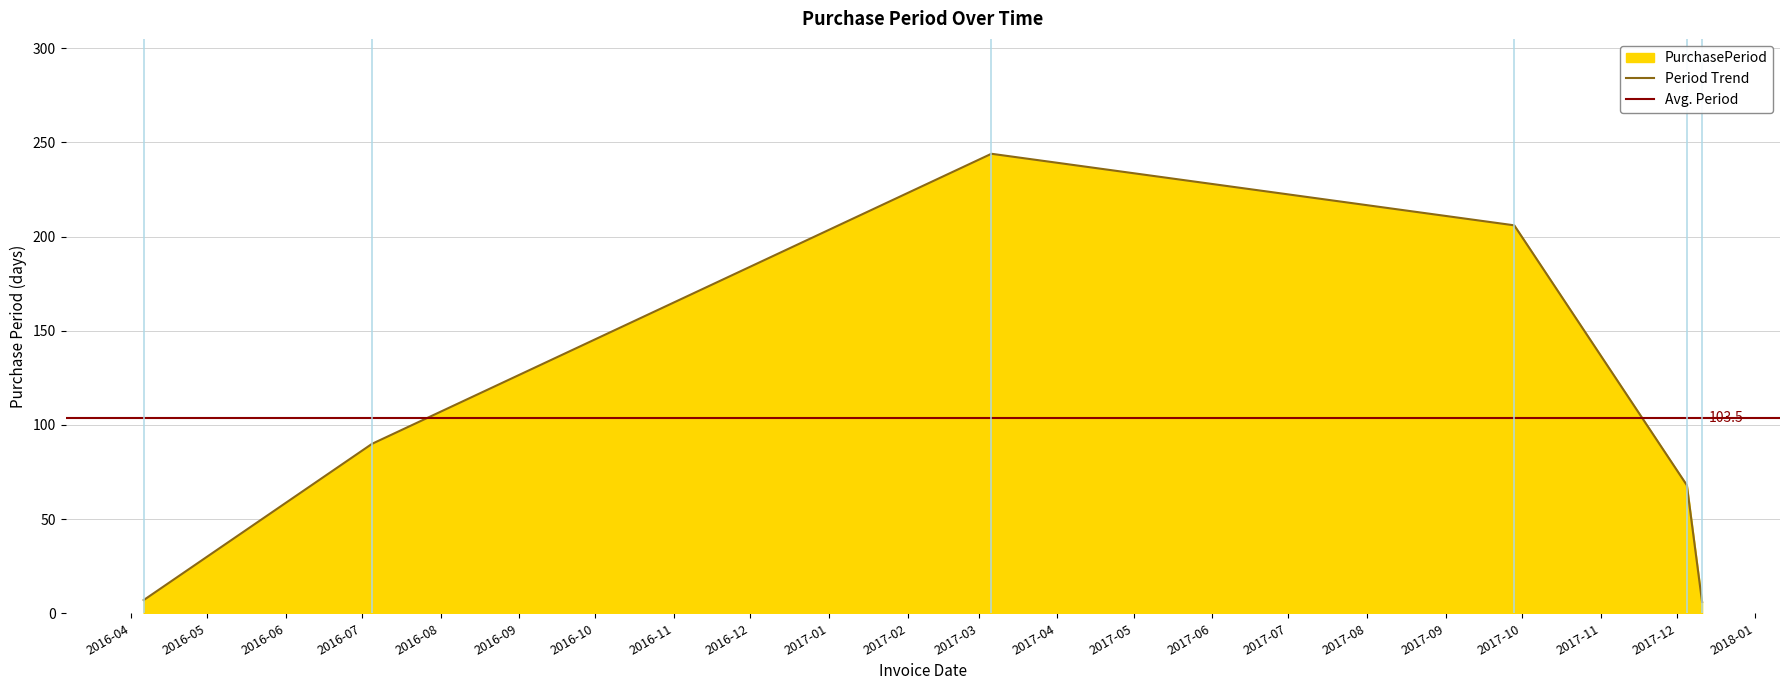

Reading left to right, transcribe all the data shown in this chart.

2016-04-06=7	2016-07-05=90	2017-03-06=244	2017-09-28=206	2017-12-05=68	2017-12-11=6